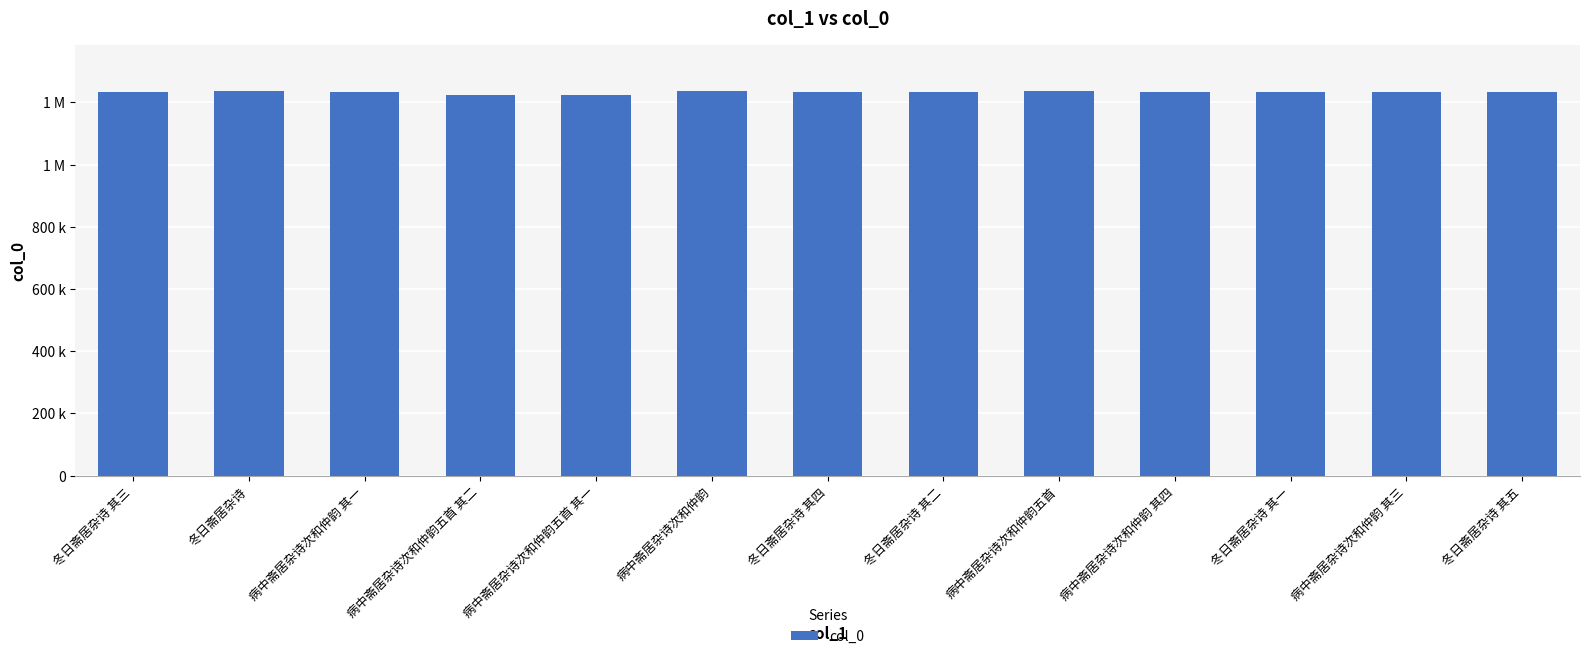

Does the chart contain any negative values?

No